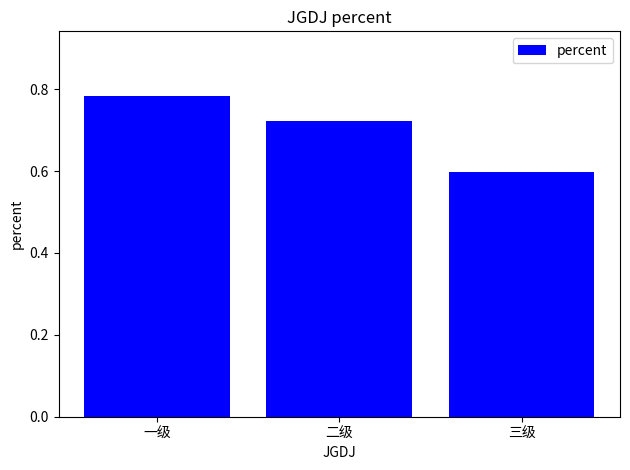

What is the difference between the maximum and minimum values?

0.2